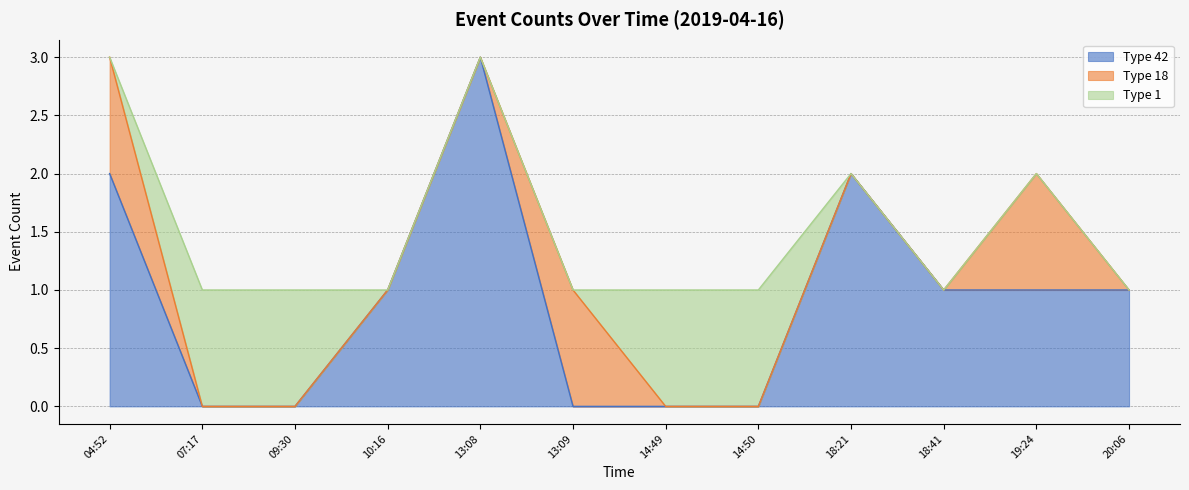

Count the count_42 values in the range 0 to 2.

11